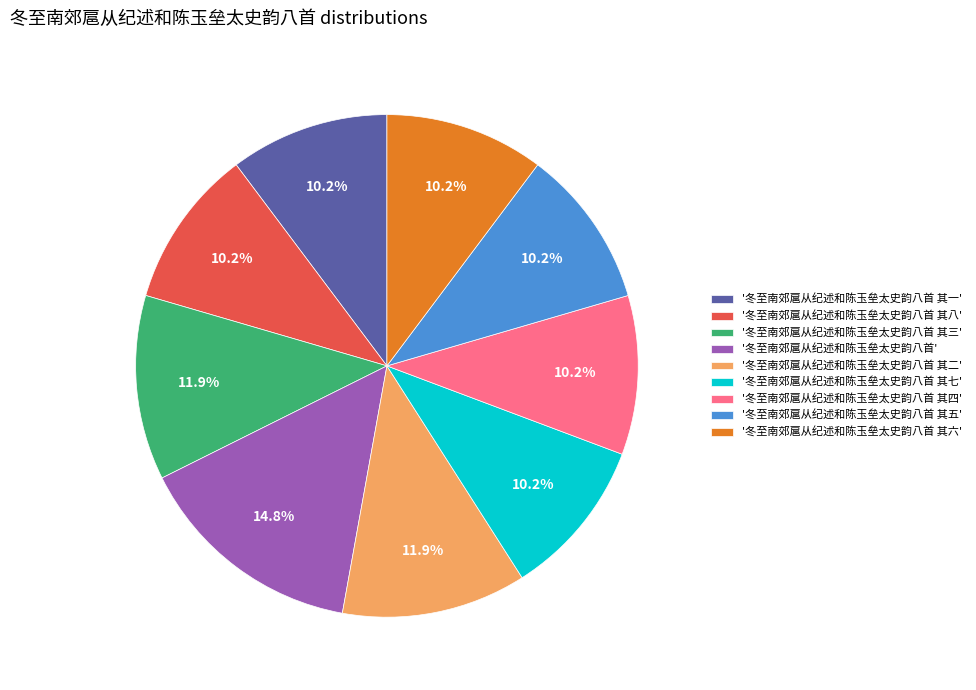

What percentage do '冬至南郊扈从纪述和陈玉垒太史韵八首 其五' and '冬至南郊扈从纪述和陈玉垒太史韵八首 其二' together represent?

22.1%